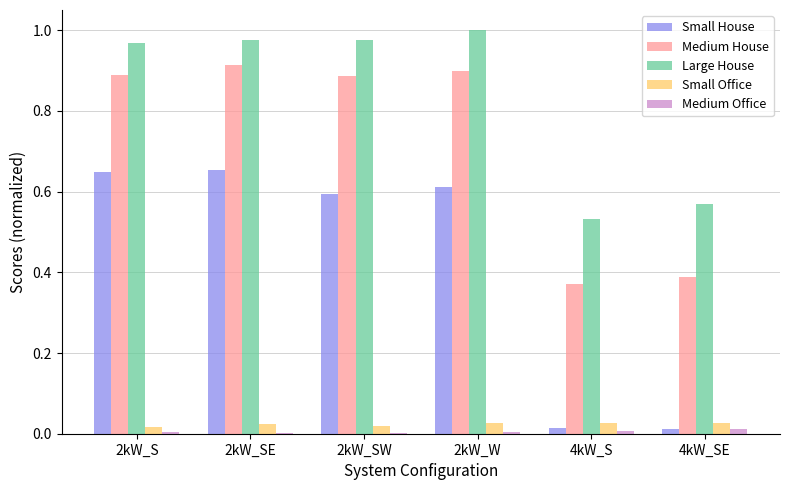

How many groups of bars are there?

6